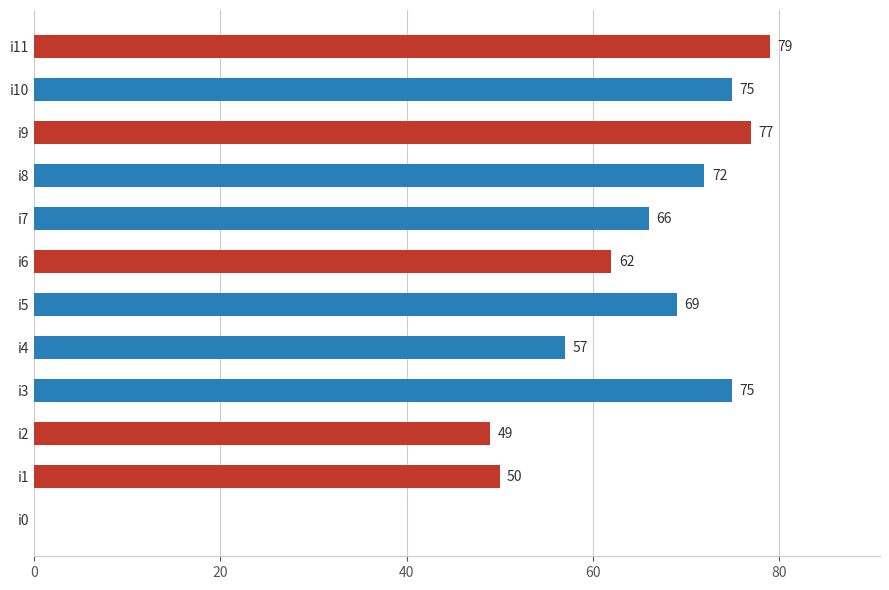

Is it true that the value at i9 is 77?

True